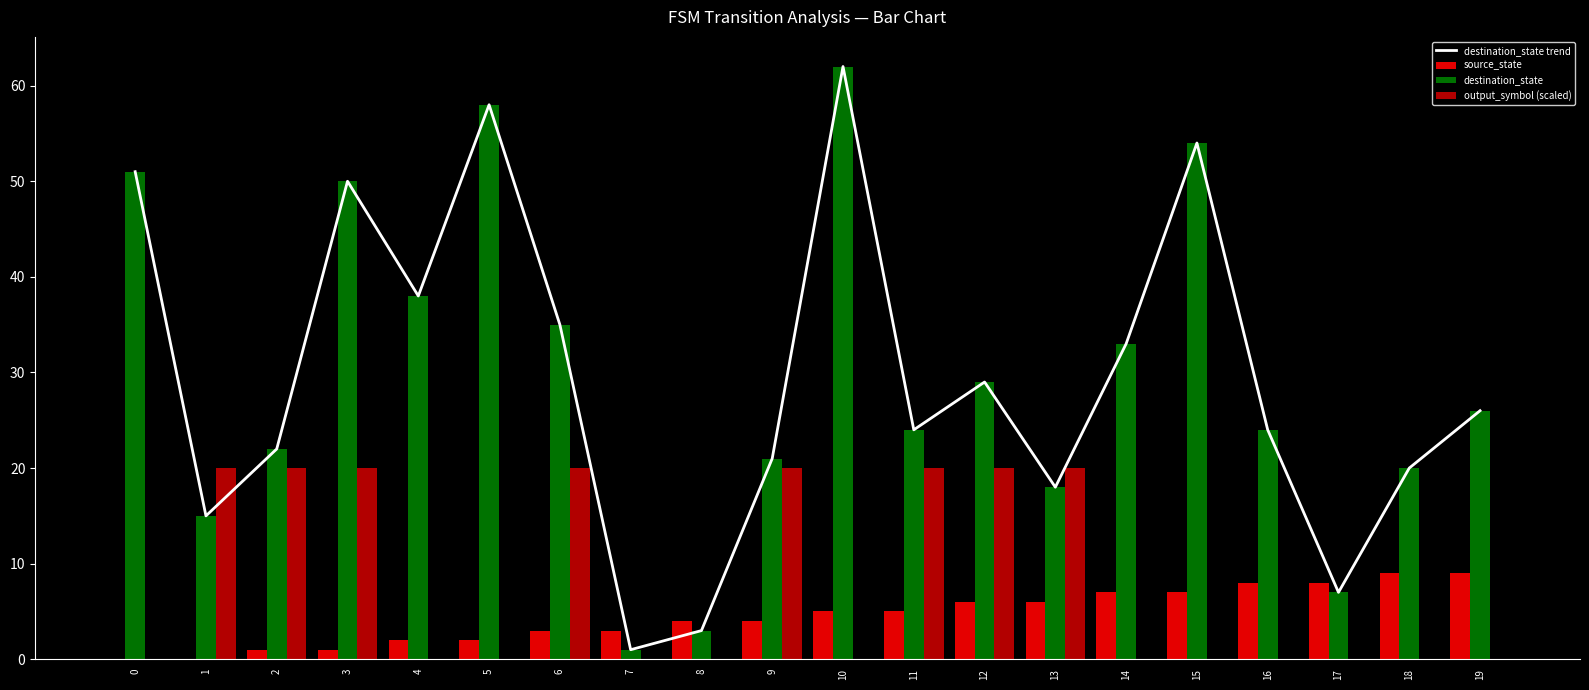

Rank the categories by destination_state value from lowest to highest.

7, 8, 17, 1, 13, 18, 9, 2, 11, 16, 19, 12, 14, 6, 4, 3, 0, 15, 5, 10